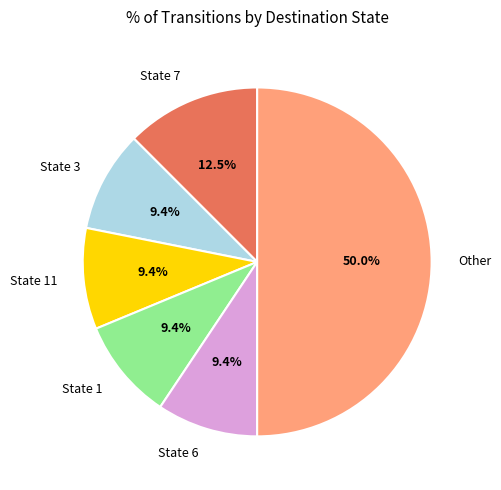

Which category has the biggest portion of the pie?

Other